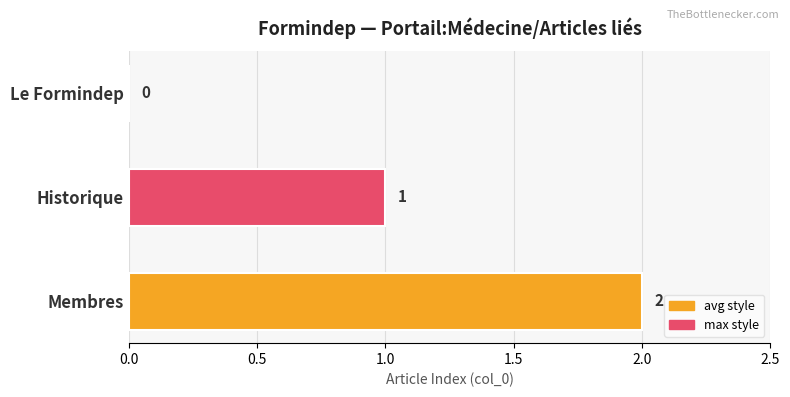

Count the values in the range 0 to 2.

3